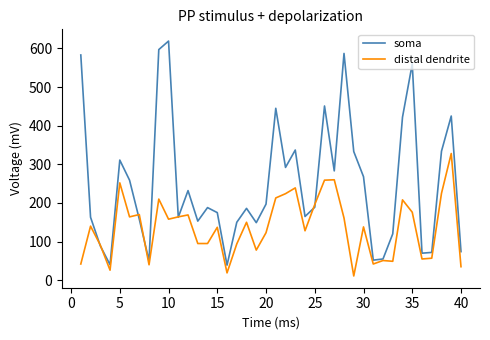

What is the difference between the maximum and second lowest values in the distal dendrite series?

309